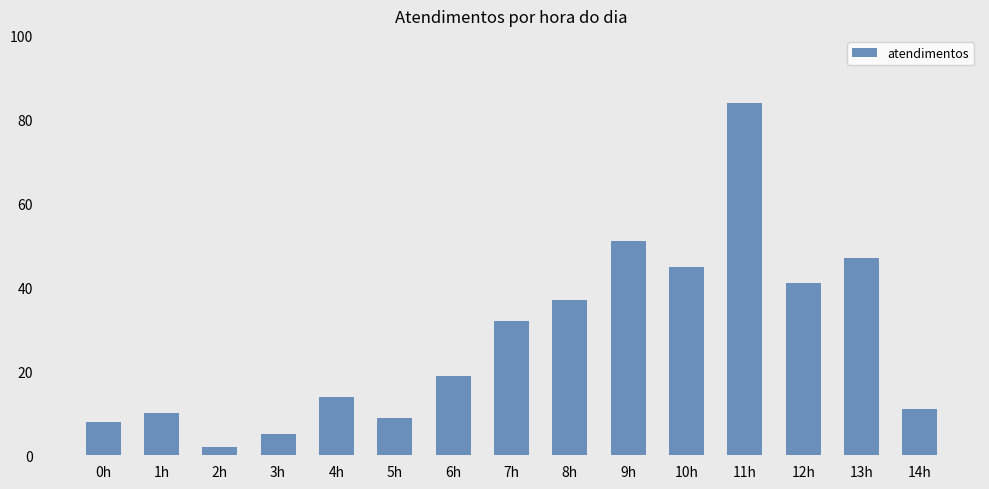

What is the ratio of the value at 10h to the value at 11h?

0.5